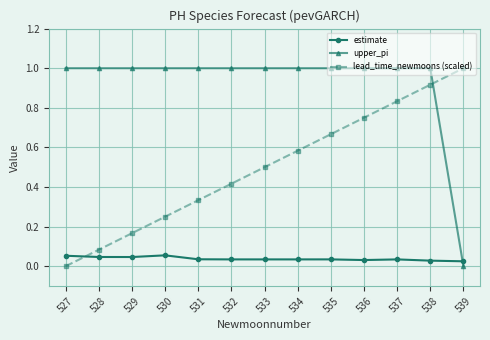

Does the chart have visible grid lines?

Yes